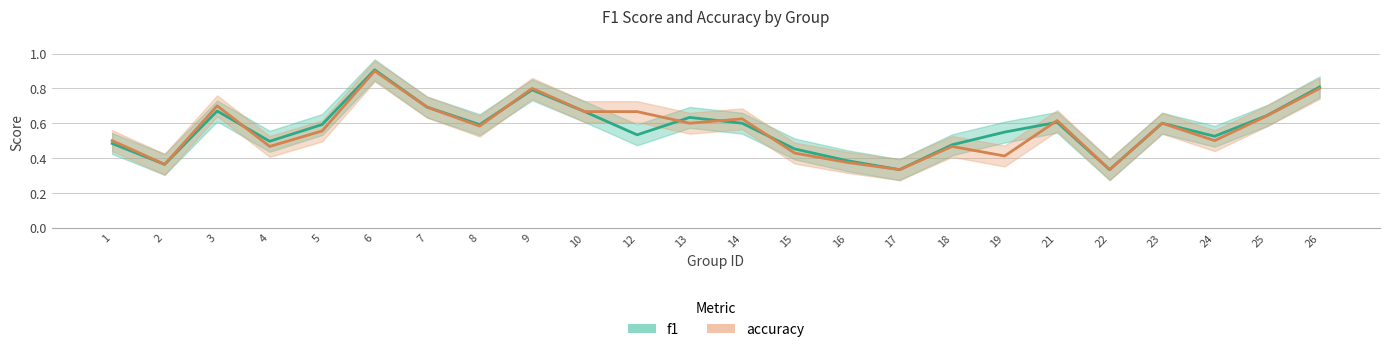

At which category is the sum across all series the highest?

6